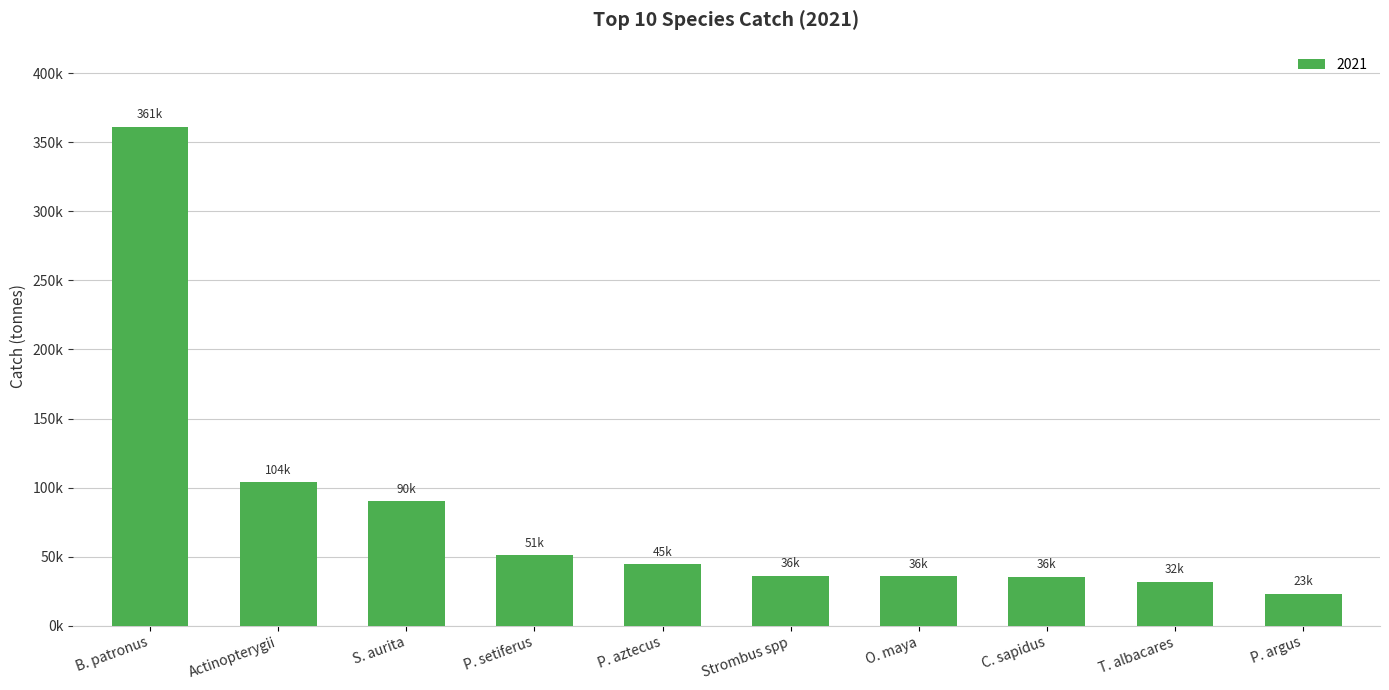

Reading left to right, extract all data points from this chart.

361040.0	103766.6	90104.2	50975.0	44671.0	36422.3	35938.8	35655.9	31787.0	23421.4